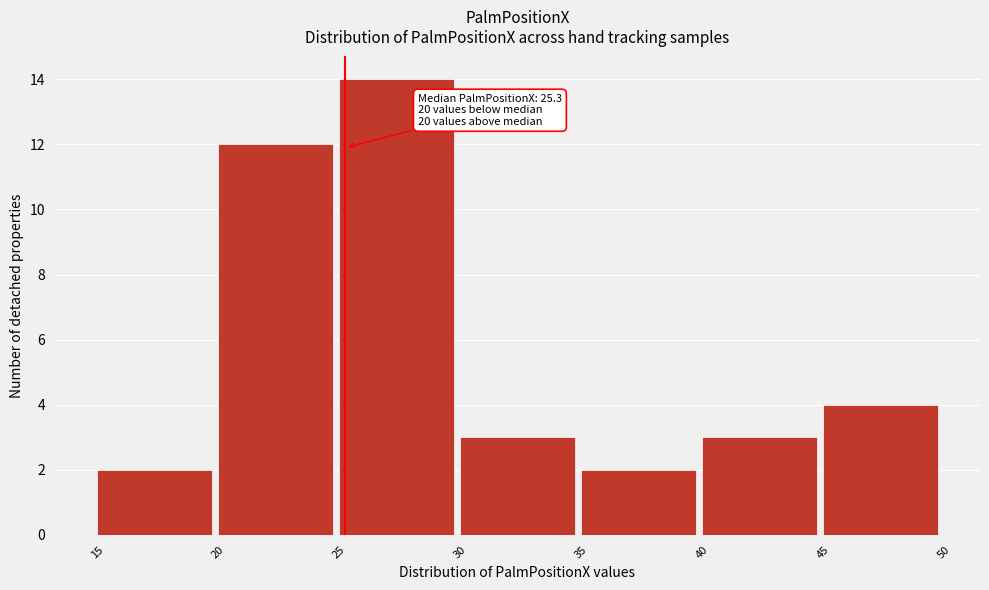

Which range on the x-axis has the tallest bar?

25 to 30